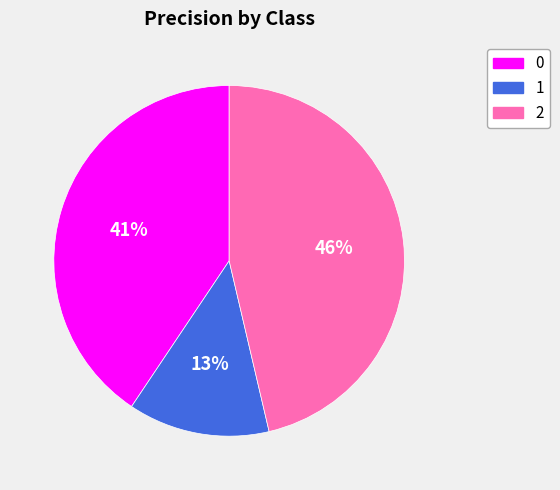

Rank the categories by value from highest to lowest.

2, 0, 1